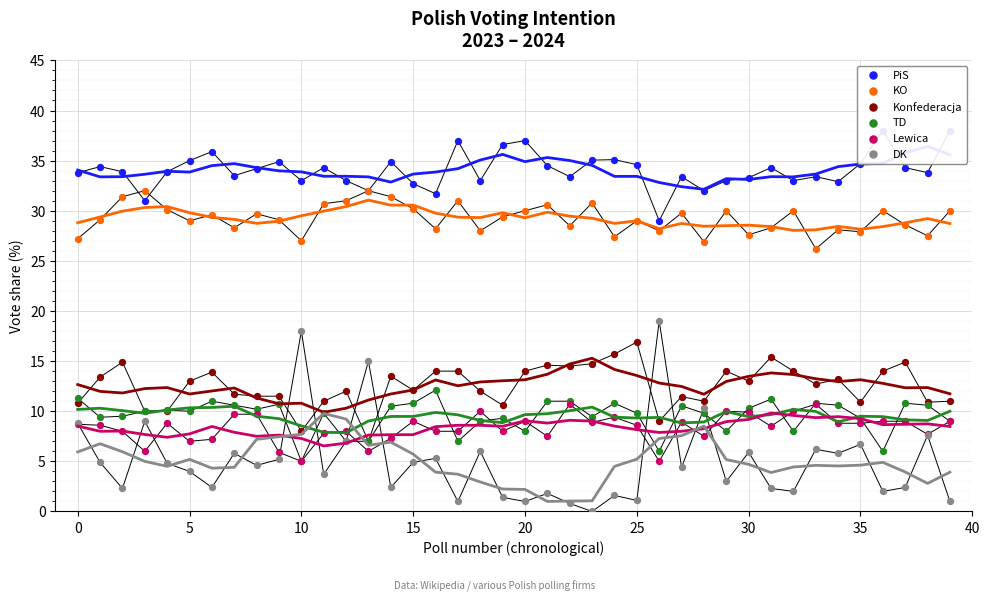

Is the value of TD at 25 greater than the value of Konfederacja at 27?

No